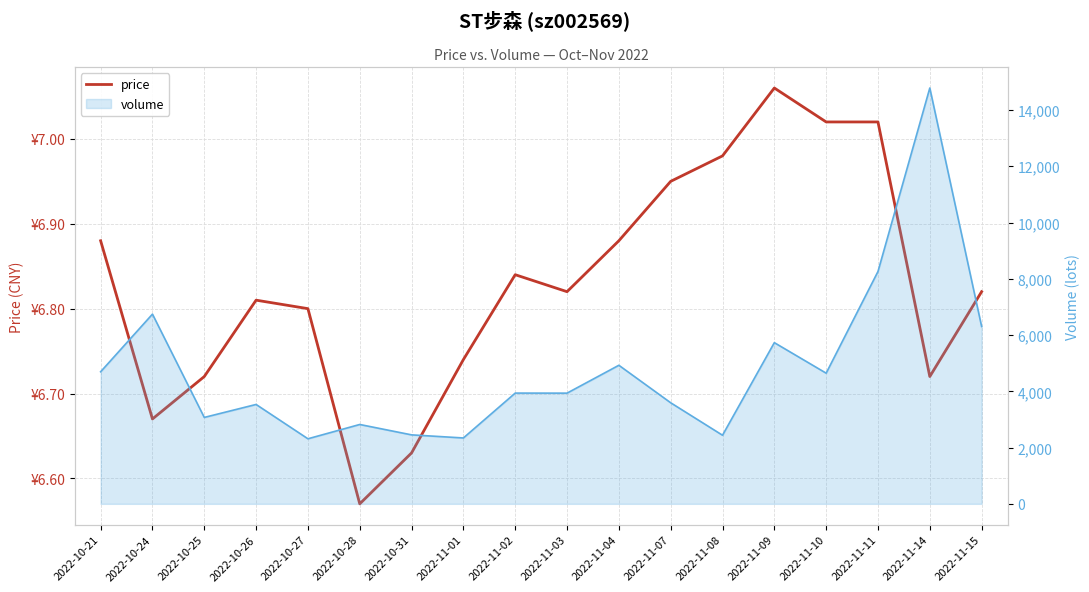

The value at 2022-11-01 is 6.7. True or false?

True